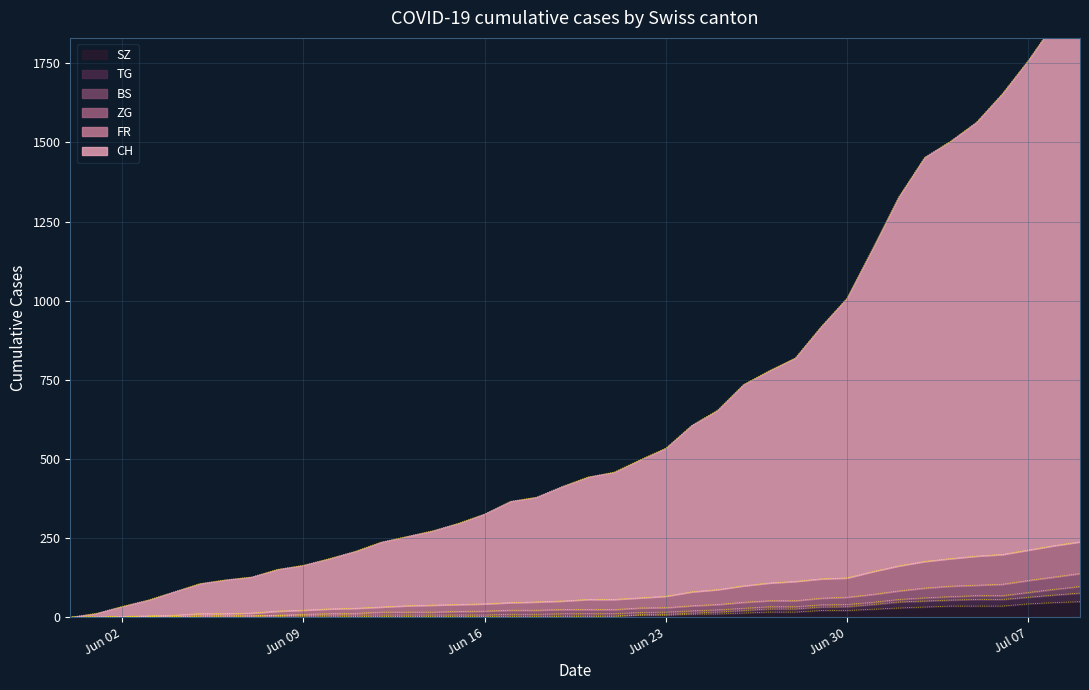

What is the highest value of the SZ series?

49